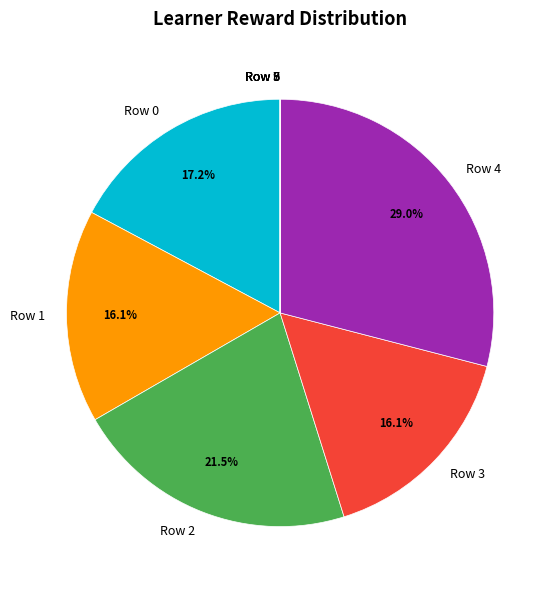

Is it true that Row 3 is 2% of the pie?

False